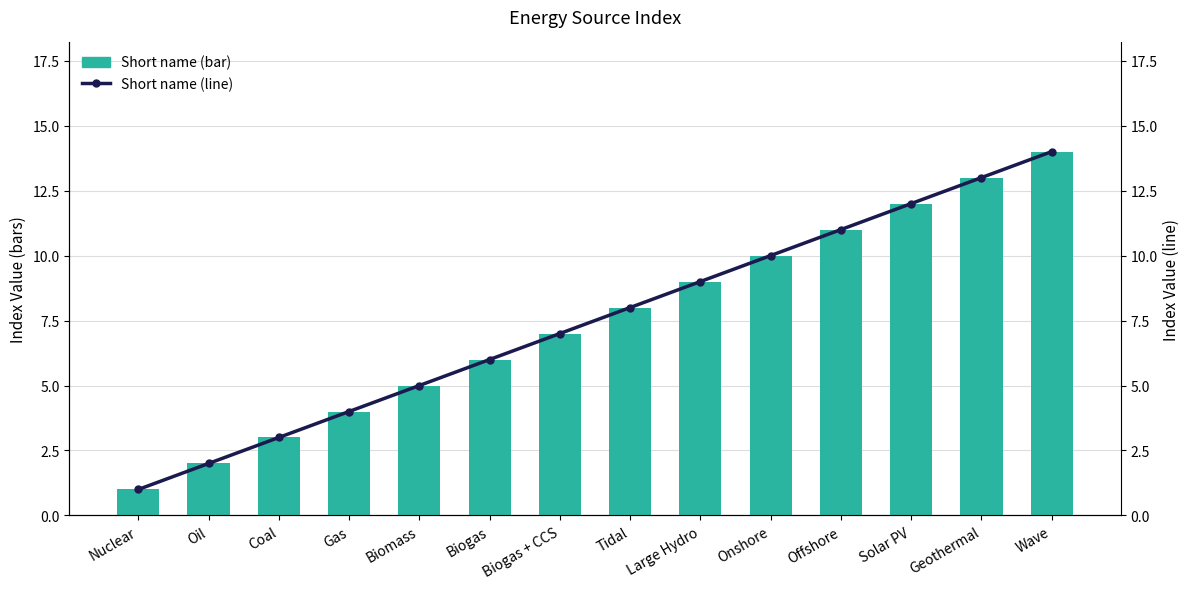

At how many categories does at least one series exceed 6?

8